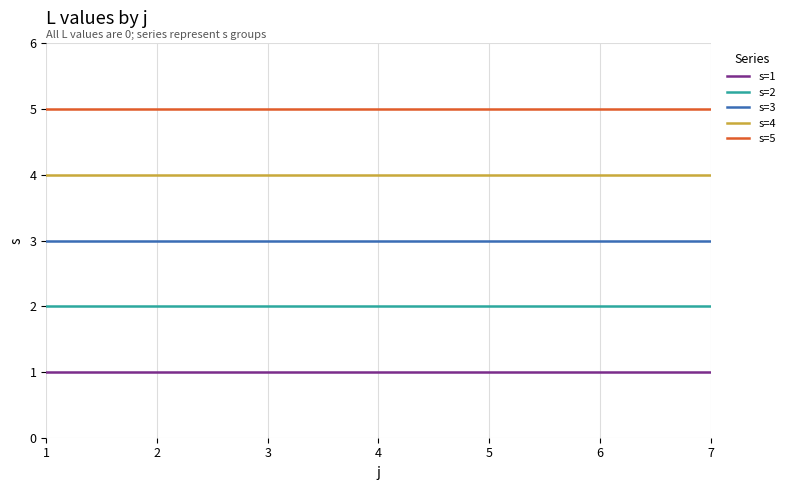

What is the difference between the highest and lowest values at 7?

4